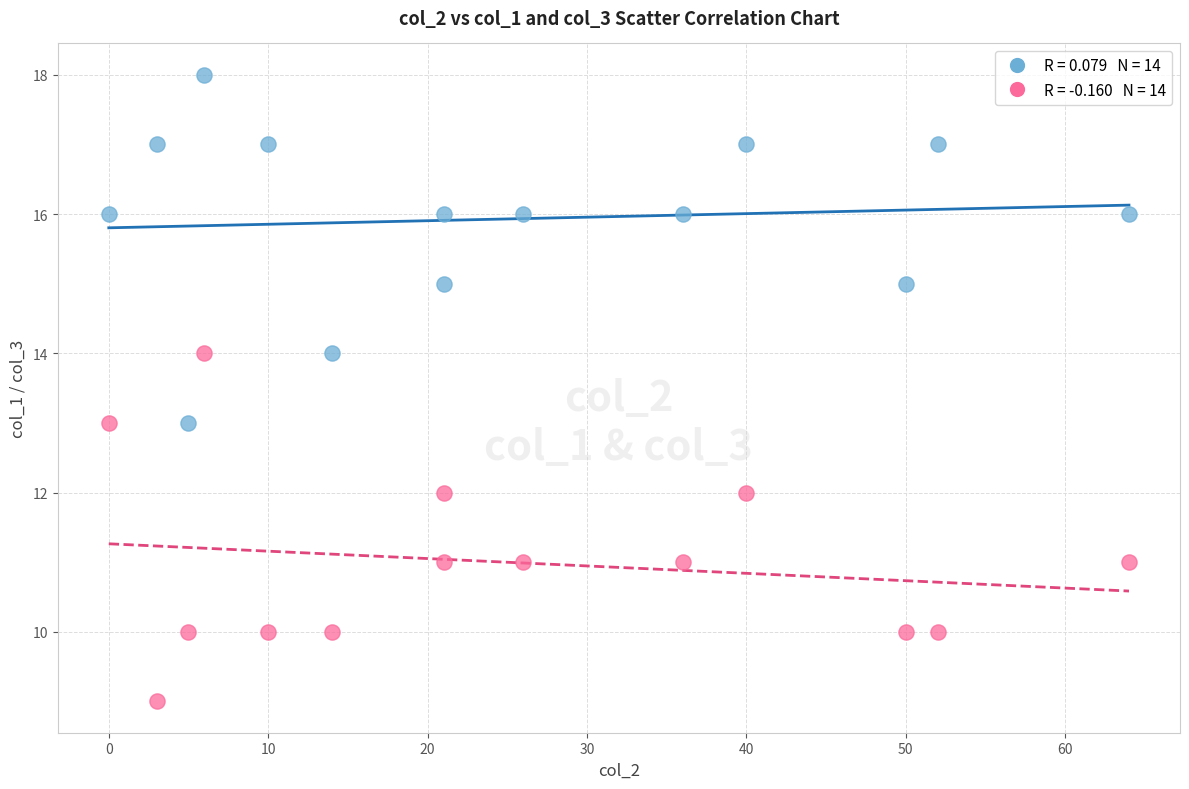

Across all data points, what is the range of Y values (max minus min)?

9